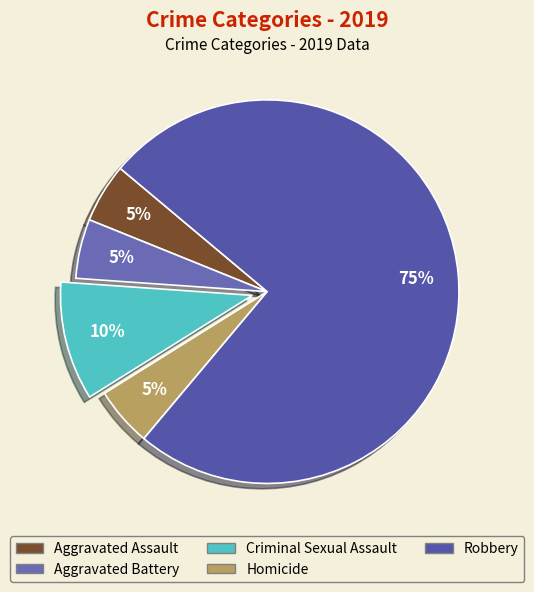

To the nearest percent, what percentage of the pie is Homicide?

5%